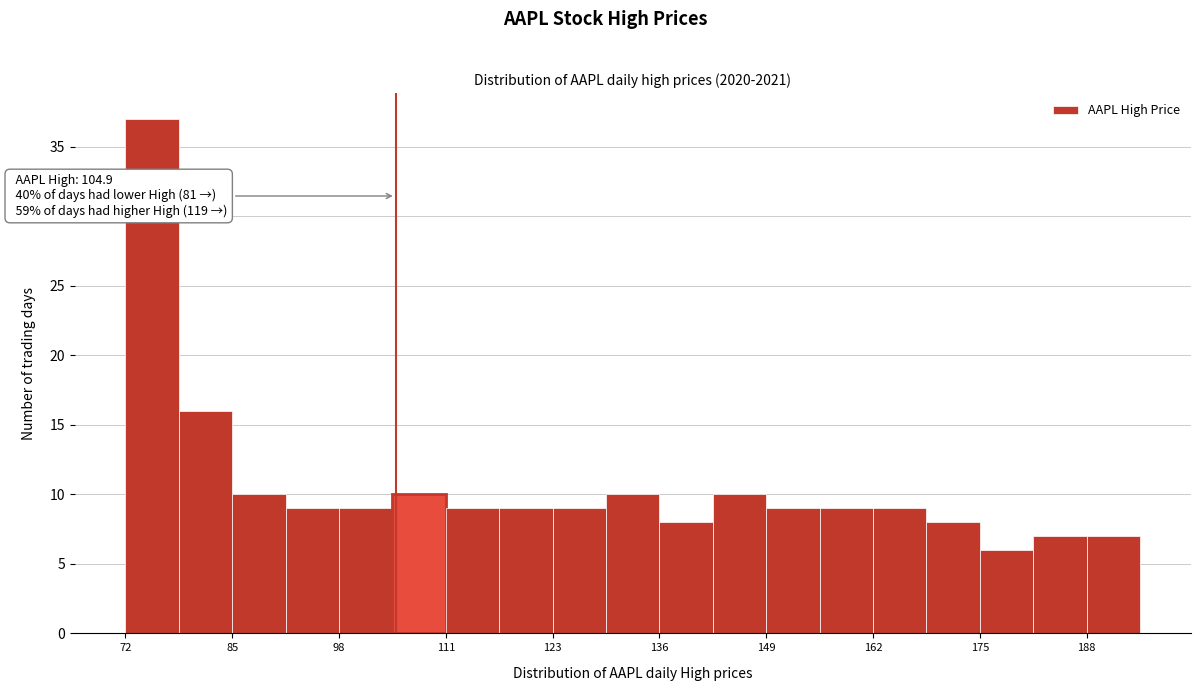

Read against the x-axis, roughly where is the centre of the tallest bar?

76